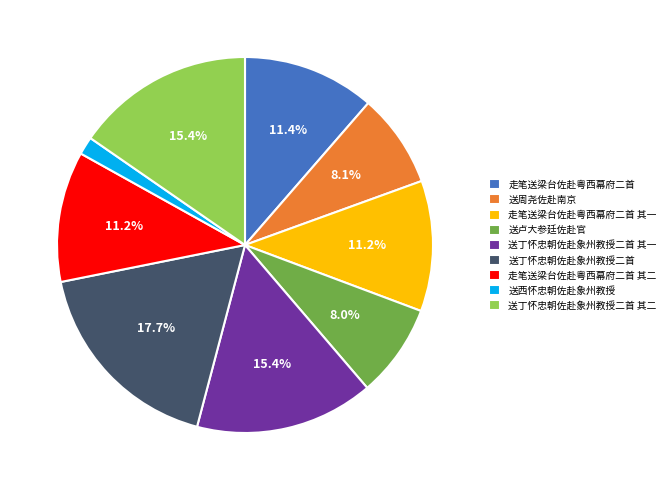

To the nearest percent, what is the difference between the largest and smallest slice percentages?

16%